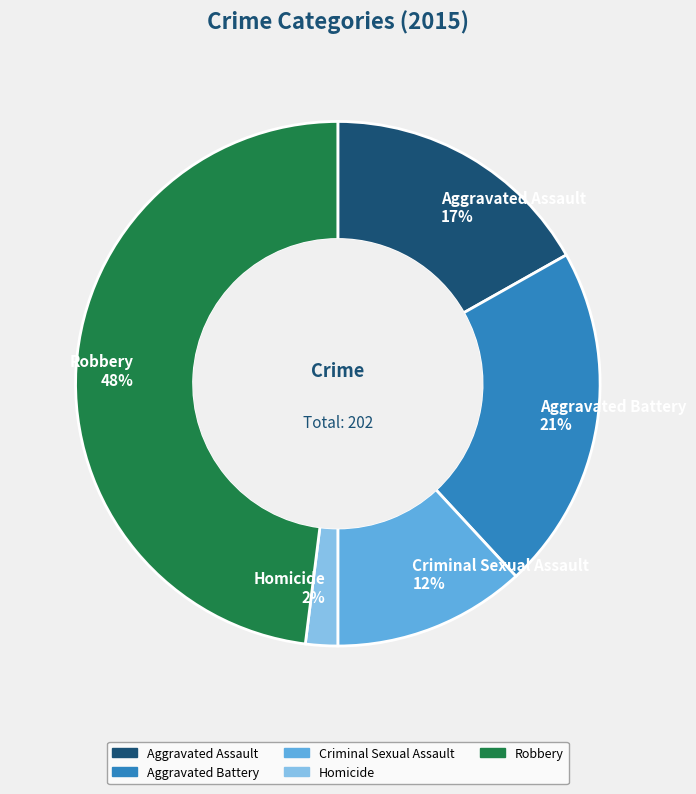

What is the largest slice in the pie chart?

Robbery